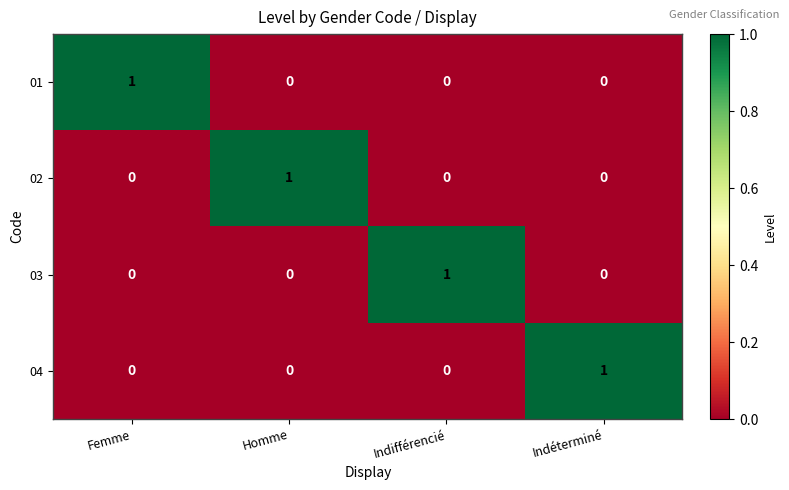

At which label does 01 reach its peak?

Femme